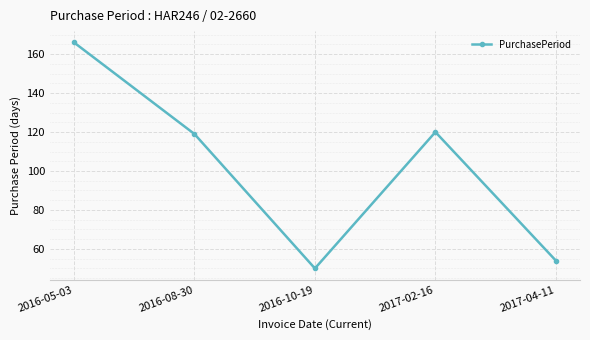

What is the change in value from 2016-08-30 to 2016-10-19?

-69